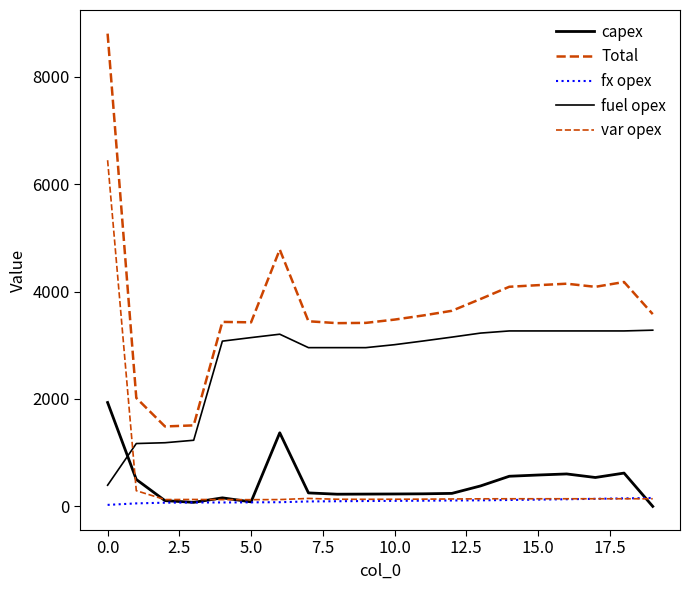

In capex, how many points are higher than both neighbors (excluding endpoints)?

4